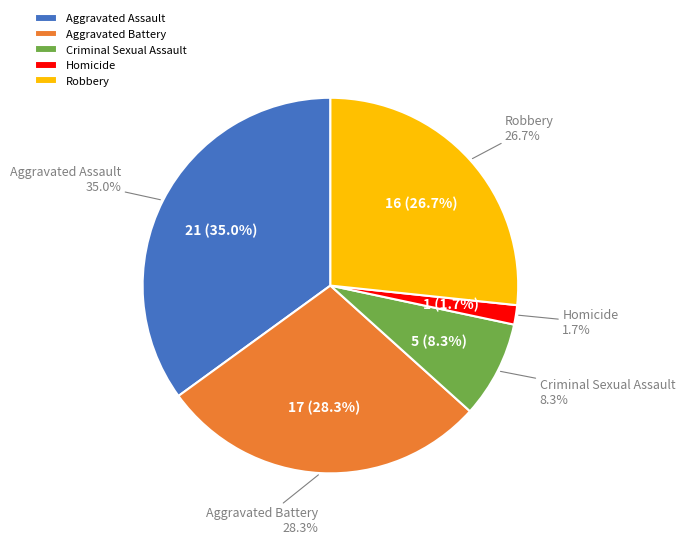

To the nearest percent, what percentage of the pie is Aggravated Assault?

35%